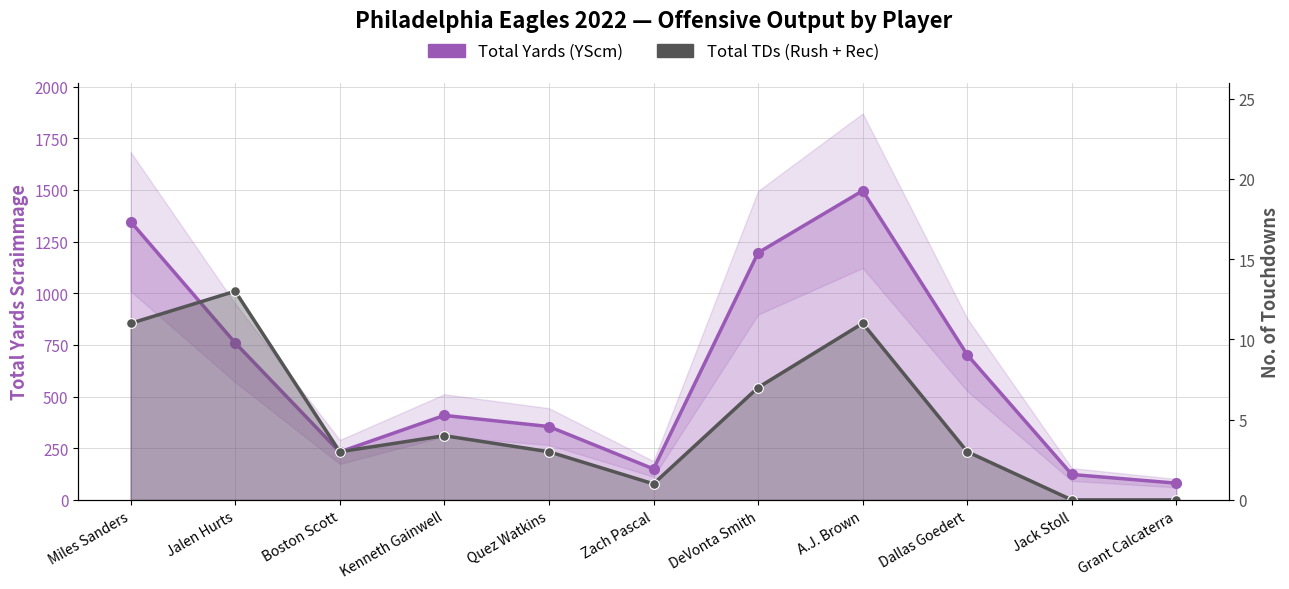

At which category does Total Yards (YScm) reach its first local peak?

Kenneth Gainwell